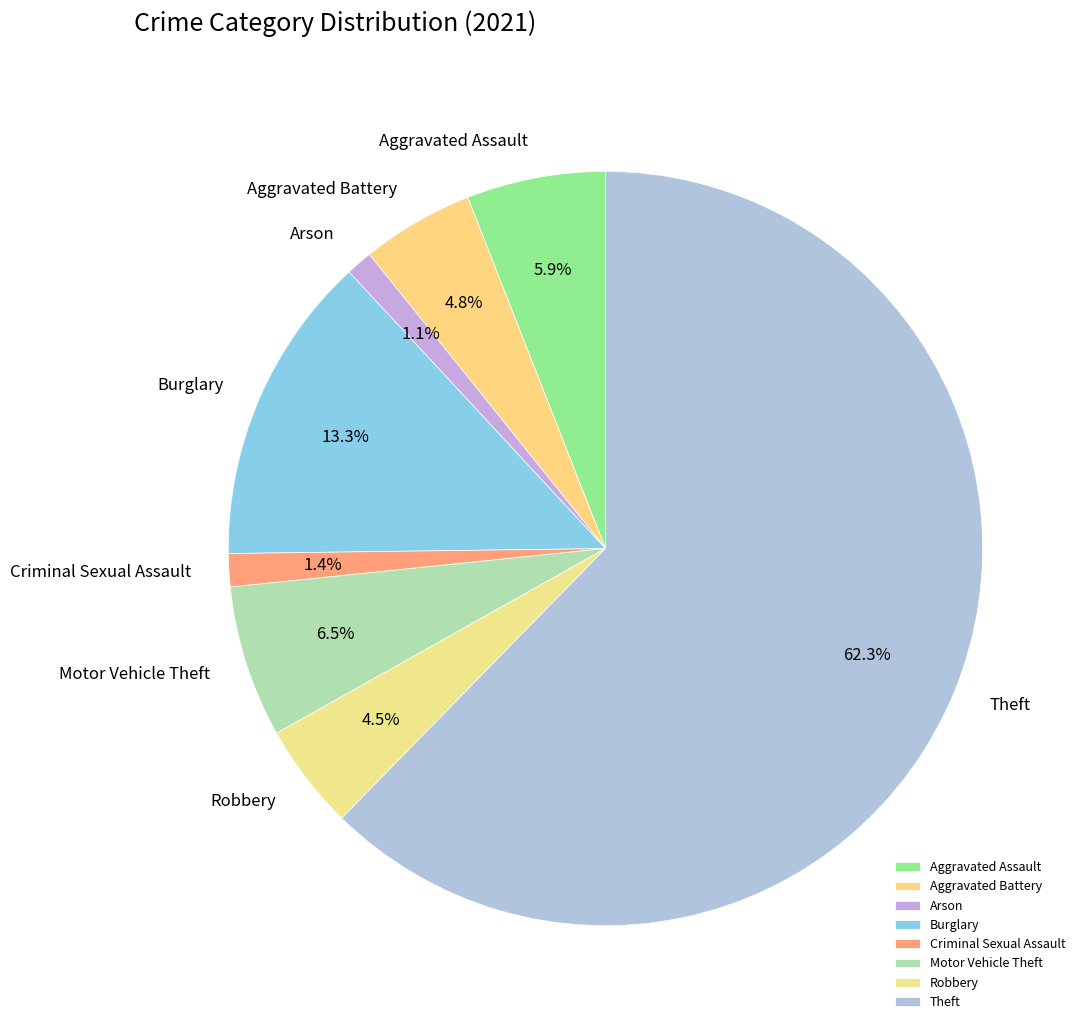

Count the number of slices in the pie.

8